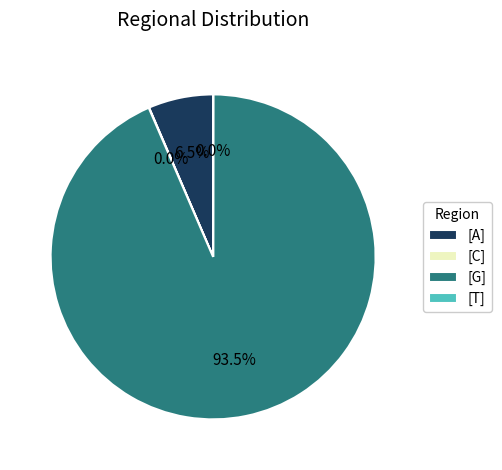

To the nearest percent, what is the average slice percentage?

25%